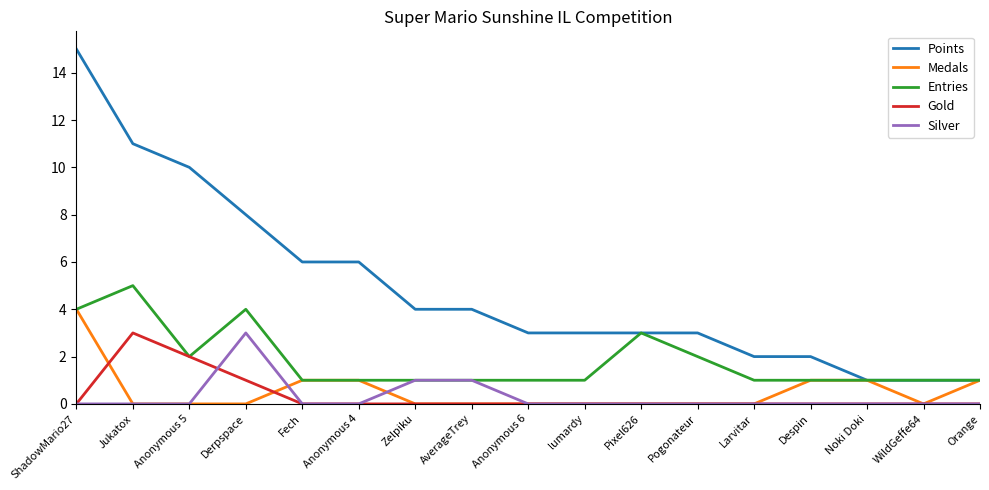

True or false: Points and Silver cross at least once.

False